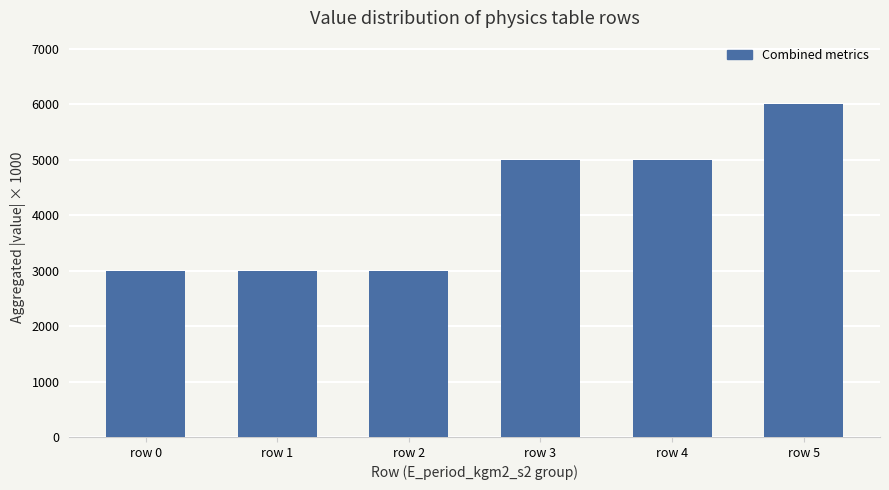

The value at row 5 is 8201. True or false?

False